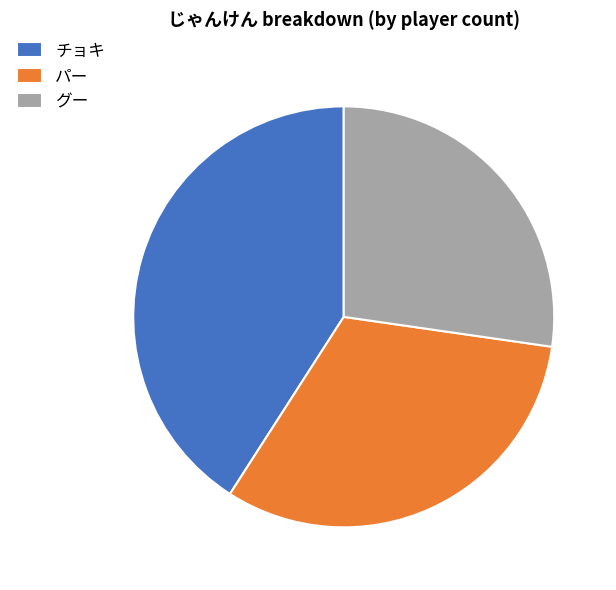

Is there any slice that represents more than half of the pie?

No